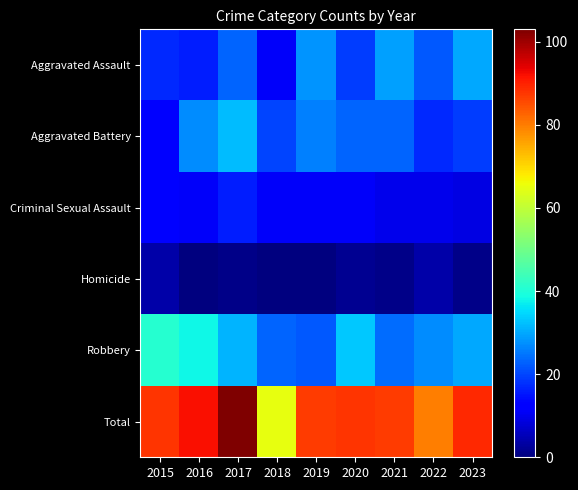

Reading right to left, list all the values displayed in this chart.

Aggravated Assault: 2023=30	2022=22	2021=29	2020=19	2019=28	2018=11	2017=23	2016=16	2015=17
Aggravated Battery: 2023=19	2022=17	2021=23	2020=23	2019=26	2018=20	2017=32	2016=27	2015=13
Criminal Sexual Assault: 2023=9	2022=10	2021=10	2020=11	2019=11	2018=11	2017=16	2016=11	2015=13
Homicide: 2023=1	2022=4	2021=1	2020=2	2019=0	2018=0	2017=1	2016=0	2015=4
Robbery: 2023=30	2022=27	2021=24	2020=33	2019=22	2018=23	2017=31	2016=38	2015=41
Total: 2023=89	2022=80	2021=87	2020=88	2019=87	2018=65	2017=103	2016=92	2015=88